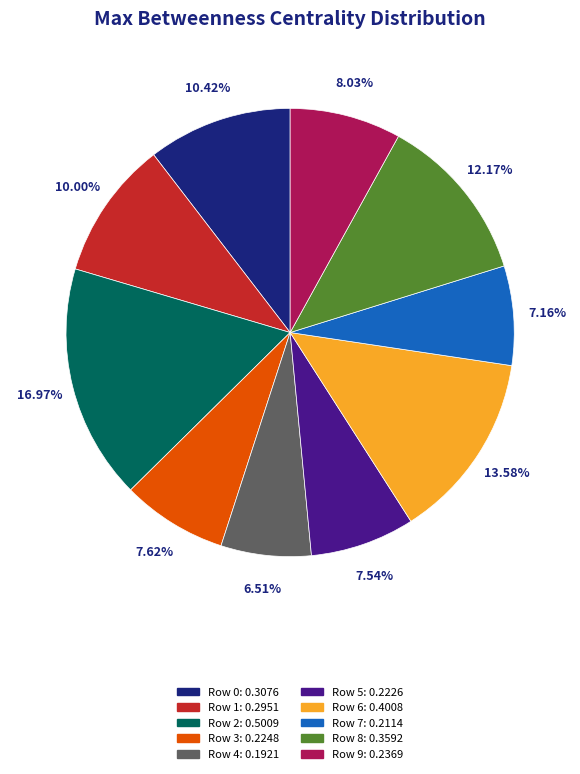

Does any single category account for the majority?

No